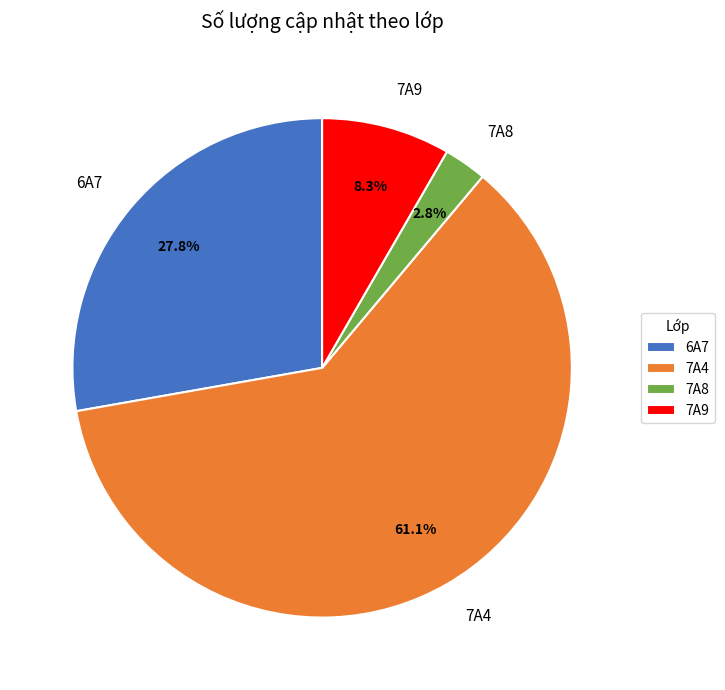

What percentage is NOT represented by 7A9?

91.7%